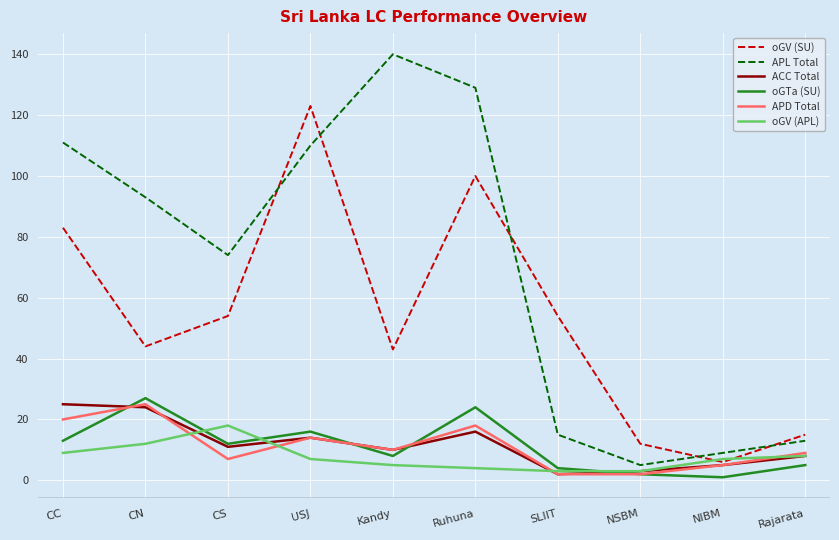

True or false: APD Total has more than 0 points higher than both neighbors.

True